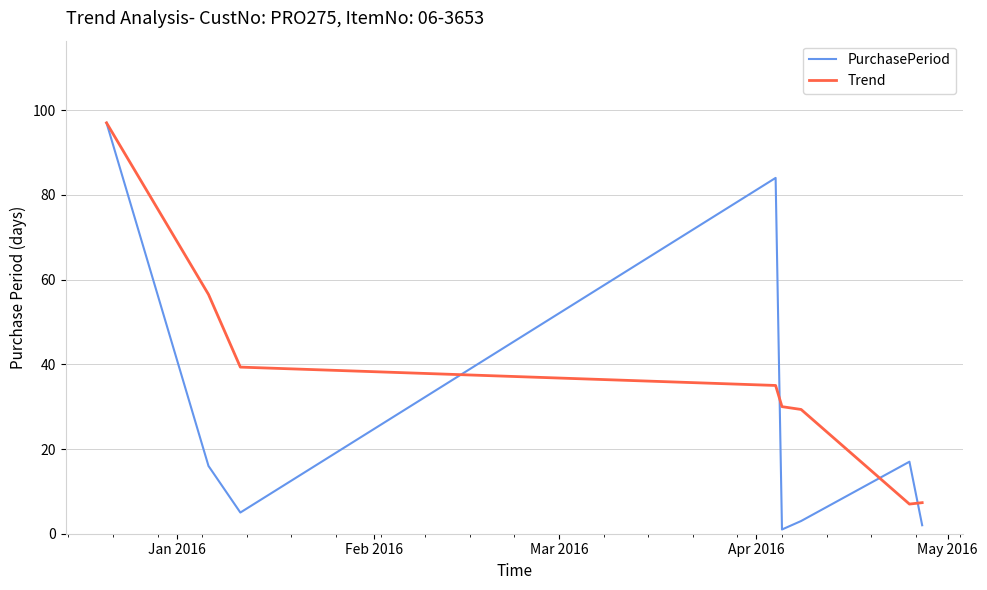

Which series has the largest total across all categories?

Trend